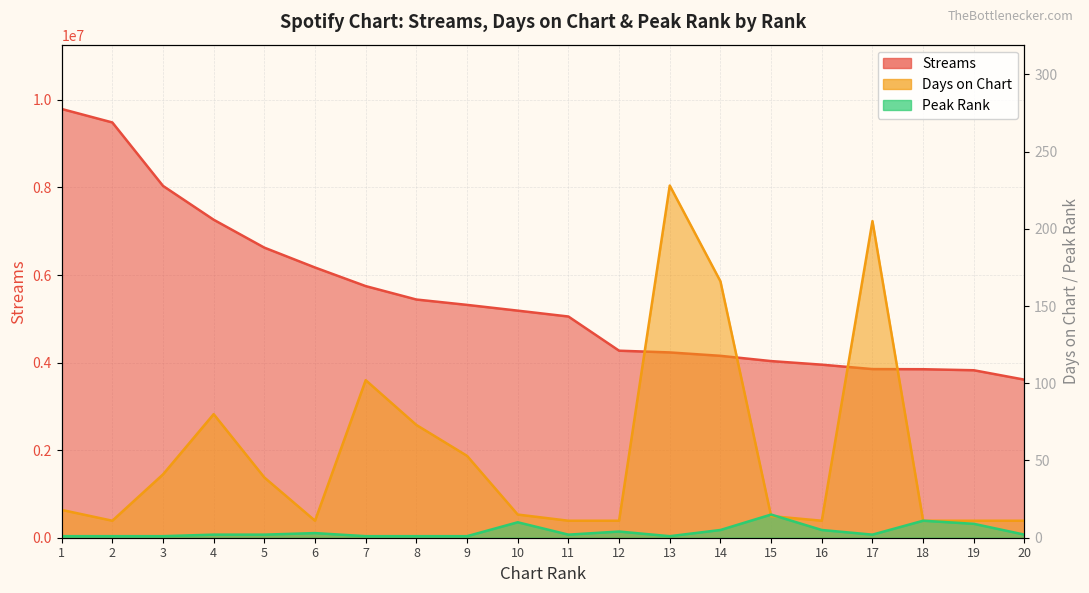

Where is the first local minimum for days_on_chart?

2